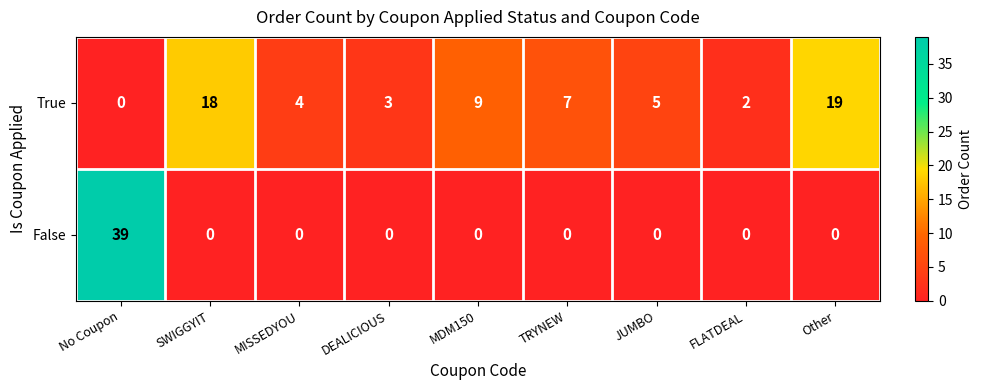

Reading left to right, list all the values displayed in this chart.

True: No Coupon=0	SWIGGYIT=18	MISSEDYOU=4	DEALICIOUS=3	MDM150=9	TRYNEW=7	JUMBO=5	FLATDEAL=2	Other=19
False: No Coupon=39	SWIGGYIT=0	MISSEDYOU=0	DEALICIOUS=0	MDM150=0	TRYNEW=0	JUMBO=0	FLATDEAL=0	Other=0